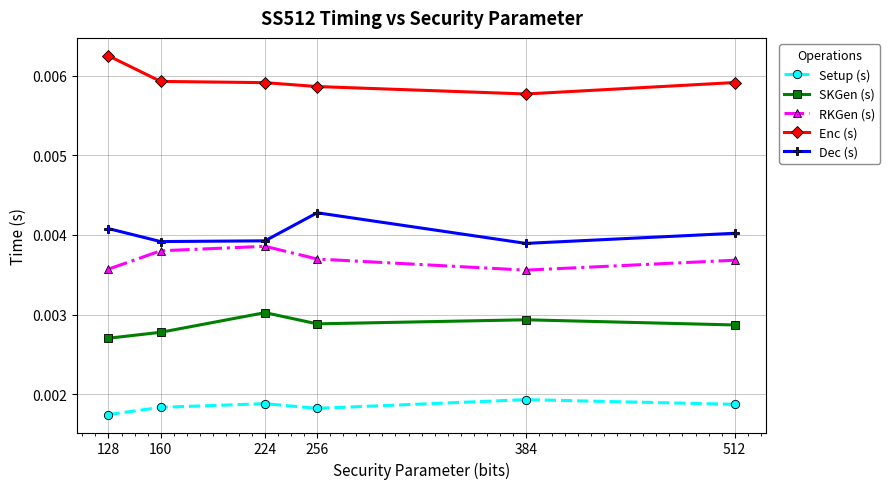

At how many categories does at least one series exceed 0?

6